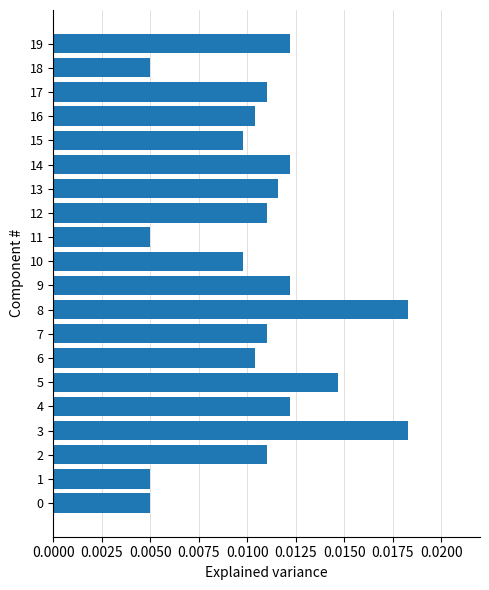

How many values are between 0 and 1?

20